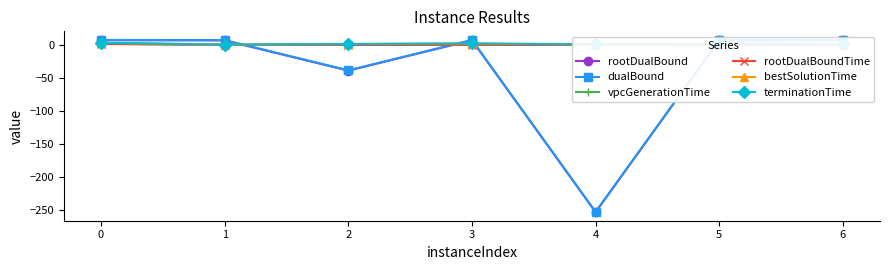

What is the sum of the rootDualBoundTime values at 2 and 1?

0.4